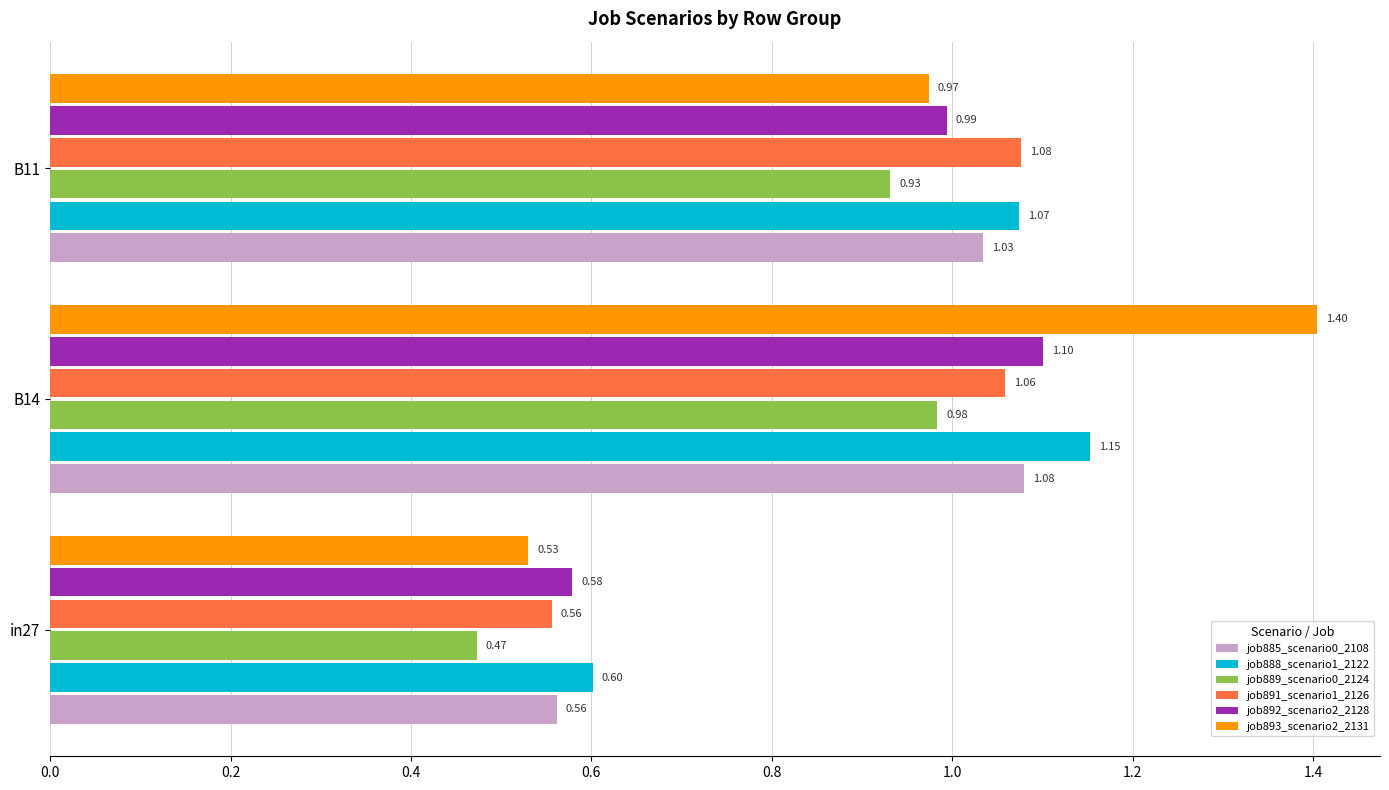

What is the difference between the maximum and second lowest values in the job893_scenario2_2131 series?

0.4